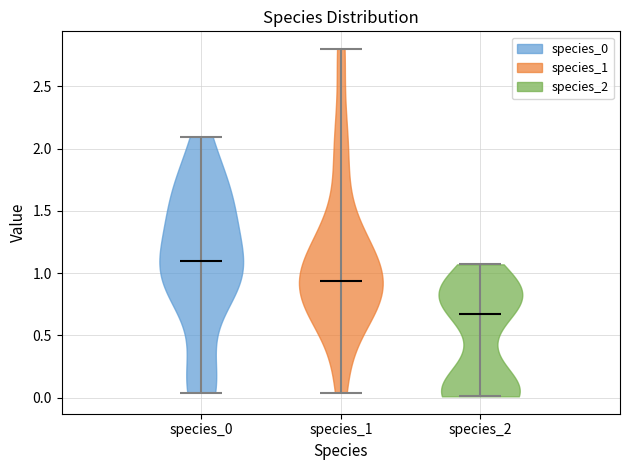

Which violin has the lowest median line?

species_2